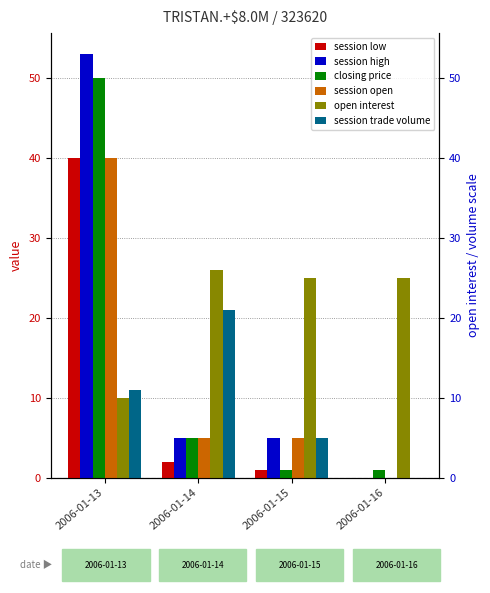

The session trade volume series shows 2 at 2006-01-13. True or false?

False